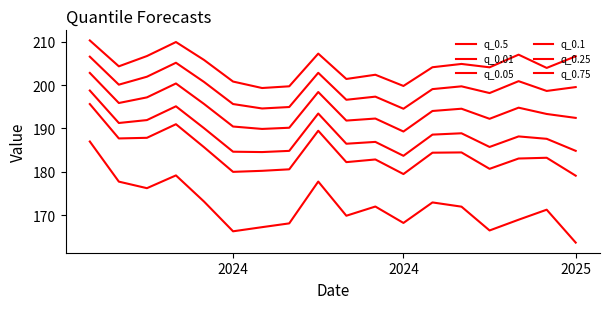

How many lines are shown in the chart?

6